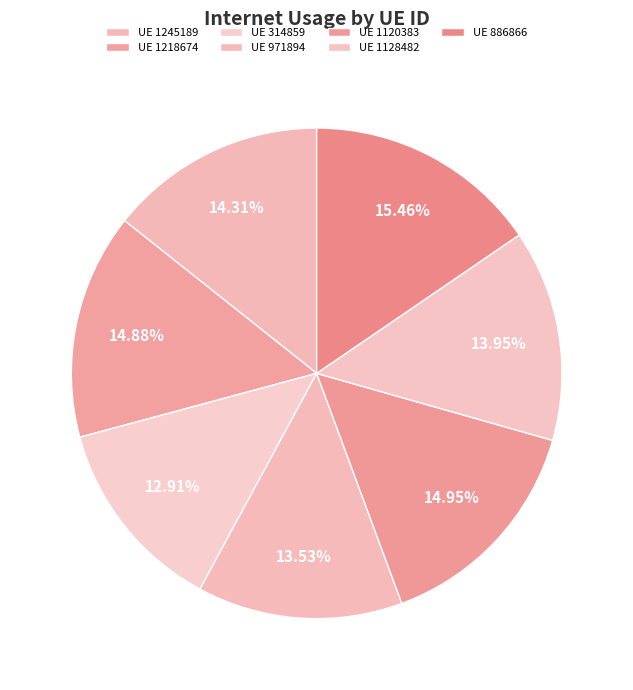

Count the number of slices in the pie.

7